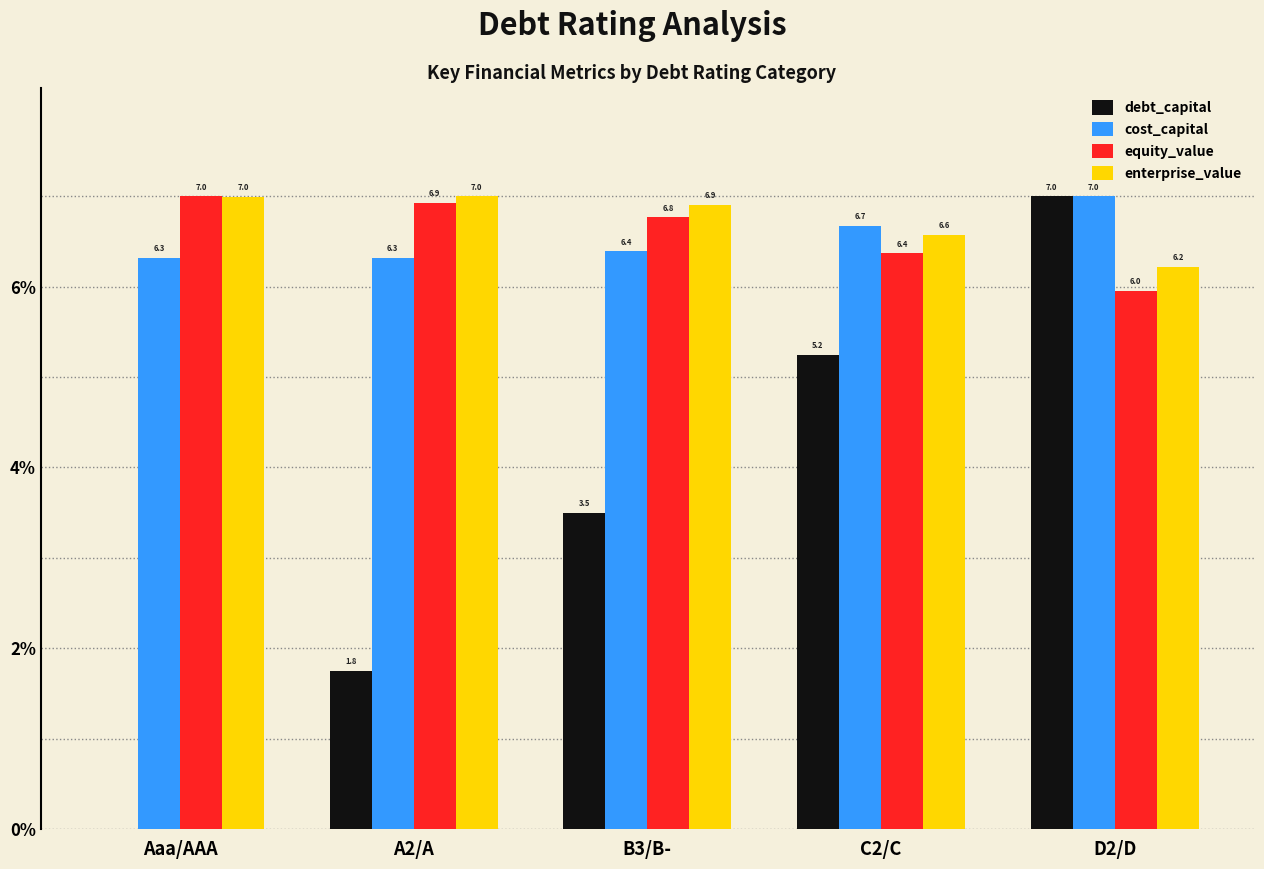

The debt_capital series shows 3.5 at B3/B-. True or false?

True